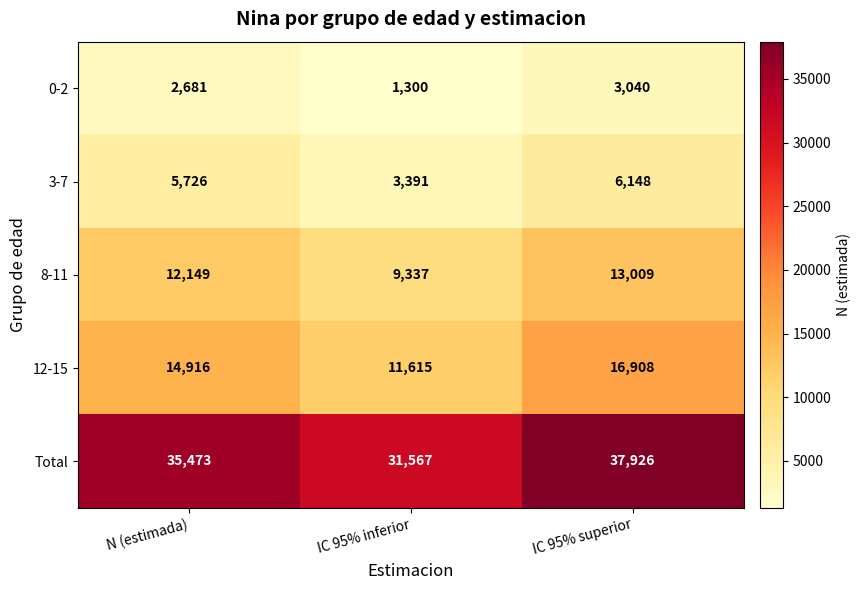

Which series has the widest spread of values?

Total